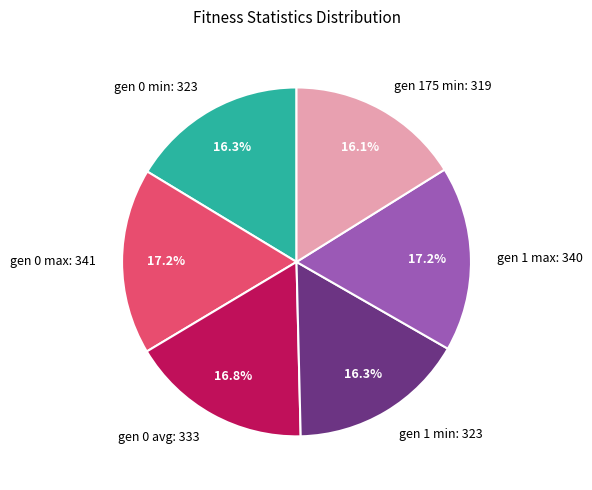

What percentage is the gen 0 max slice, to the nearest percent?

17%